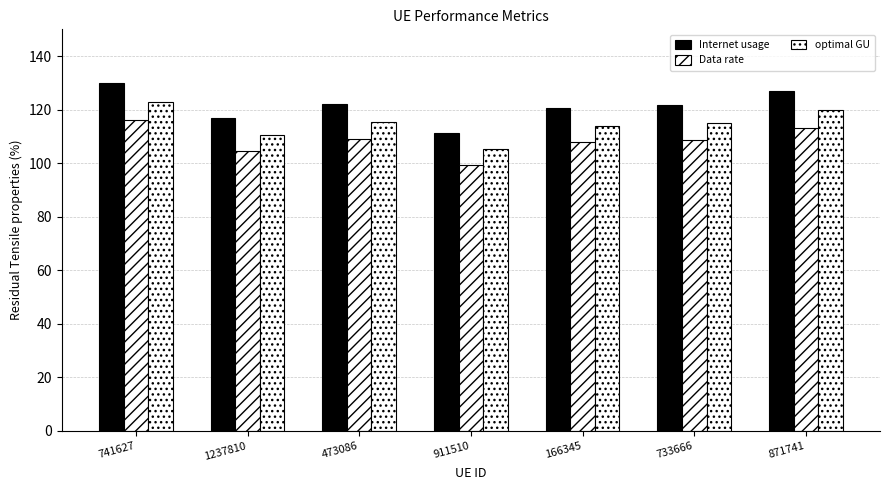

Count the number of data series in this chart.

3